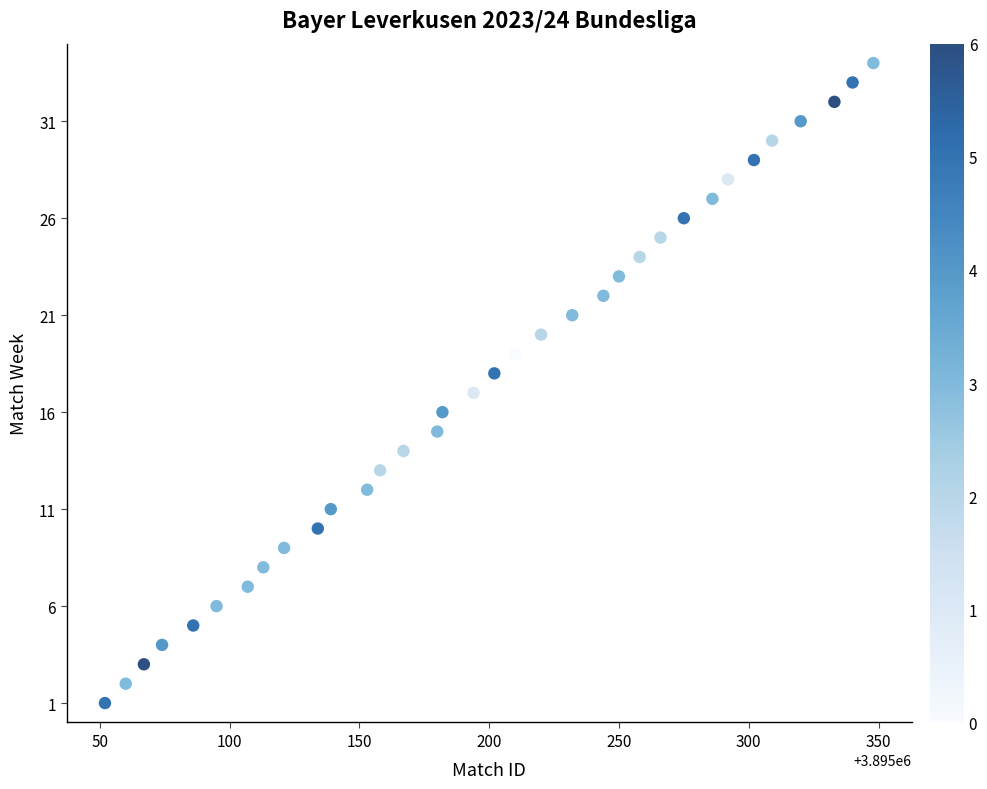

What is the range of X values (max minus min)?

296